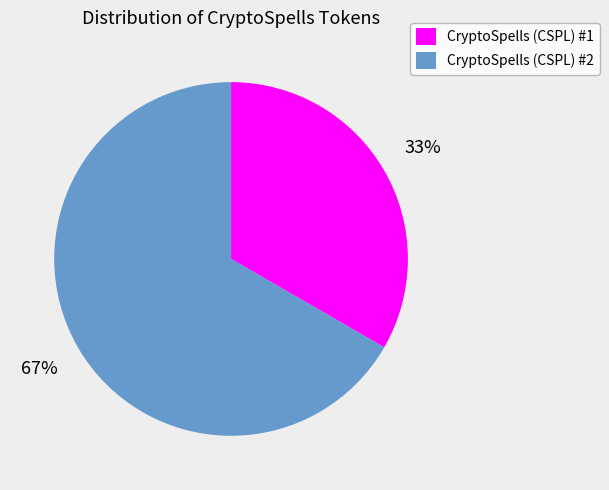

To the nearest percent, what is the combined percentage of CryptoSpells (CSPL) #2 and CryptoSpells (CSPL) #1?

100%